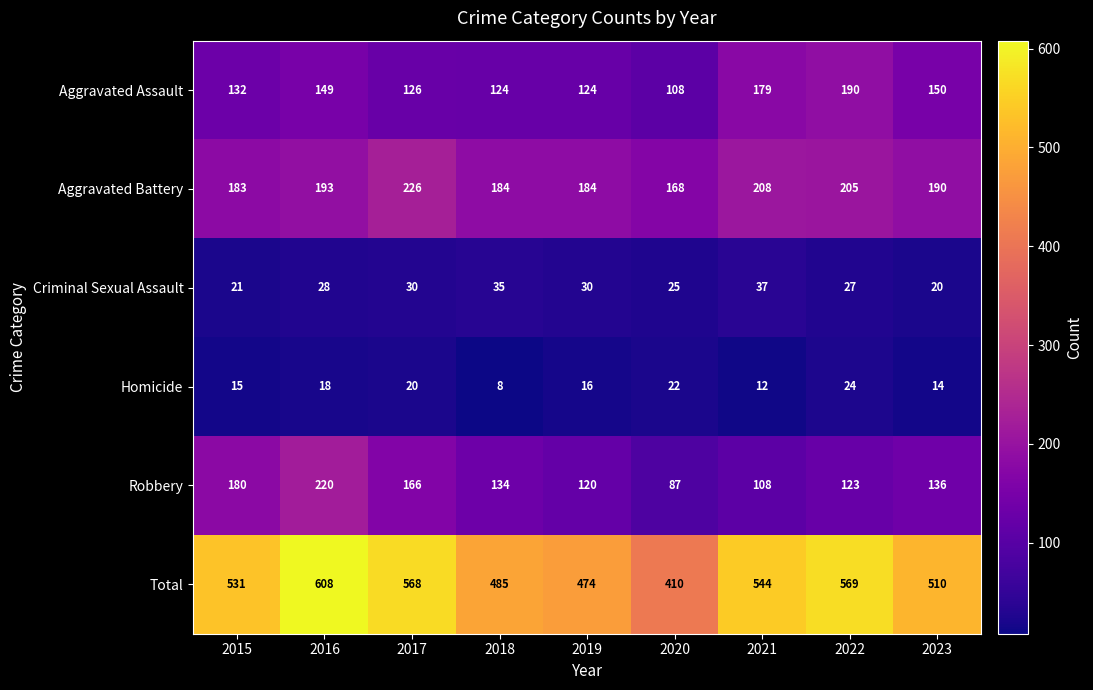

List the series in order of their peak value, lowest first.

Homicide, Criminal Sexual Assault, Aggravated Assault, Robbery, Aggravated Battery, Total